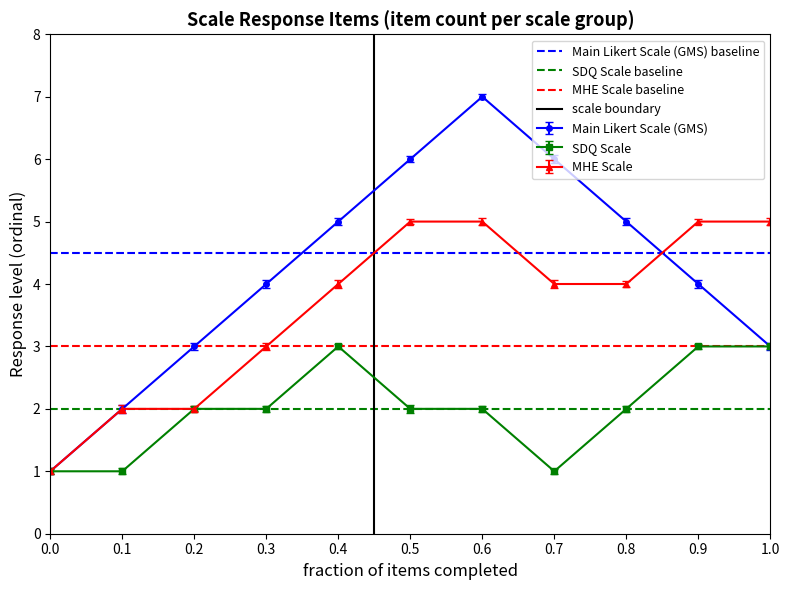

True or false: SDQ Scale has more than 0 points higher than both neighbors.

True